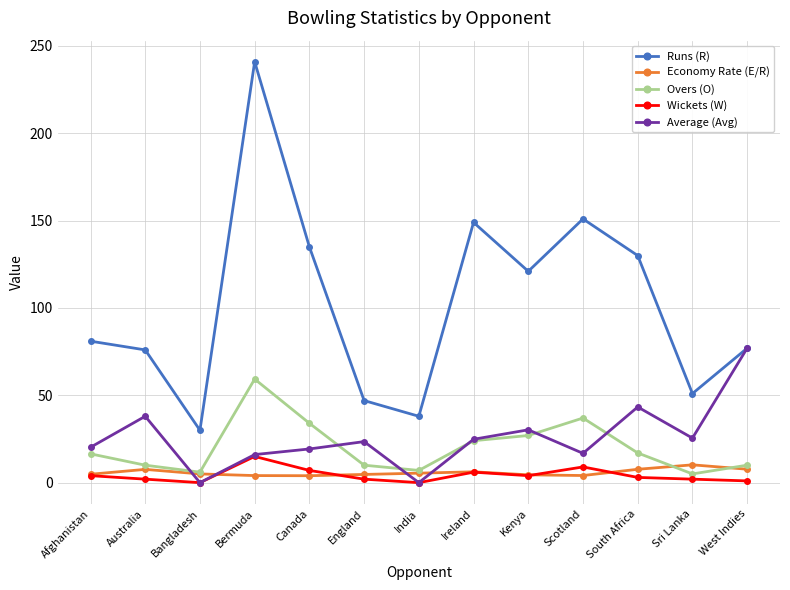

Which series changed the most between Australia and West Indies?

Average (Avg)